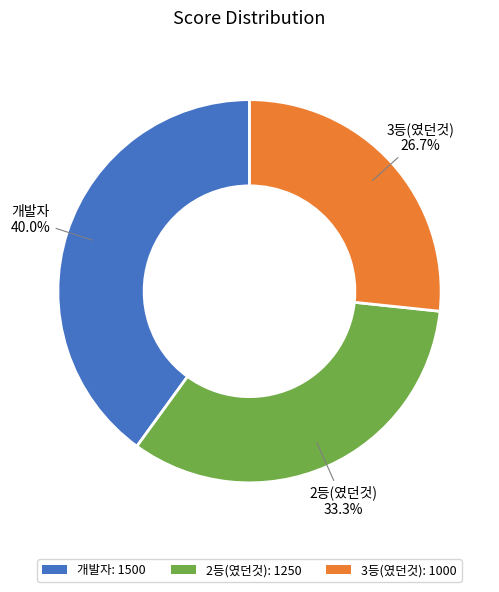

Does 개발자 account for over 50% of the chart?

No